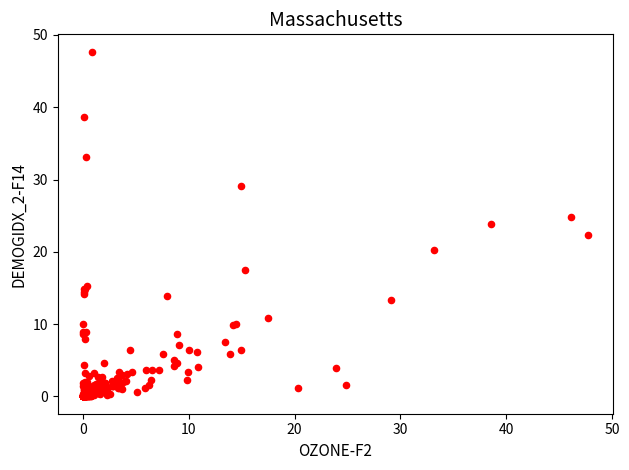

What is the range of X values (max minus min)?

47.7